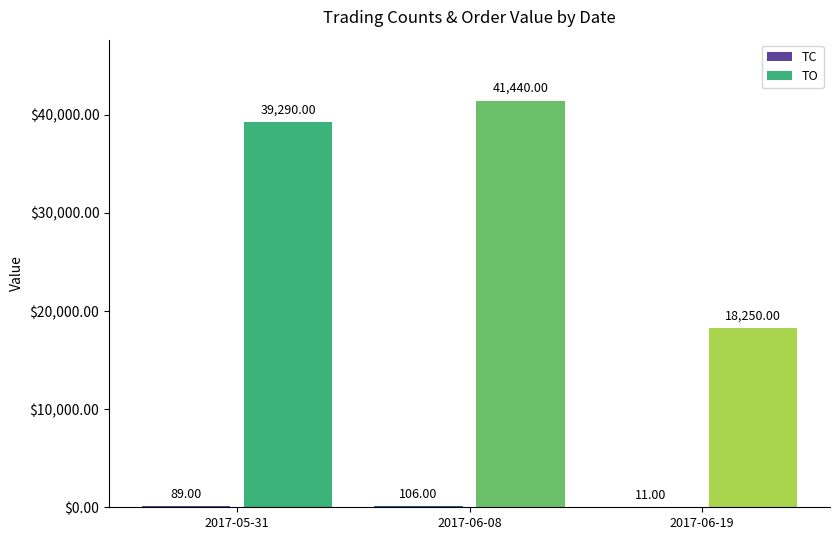

What is the sum of the TO values at 2017-05-31 and 2017-06-19?

57540